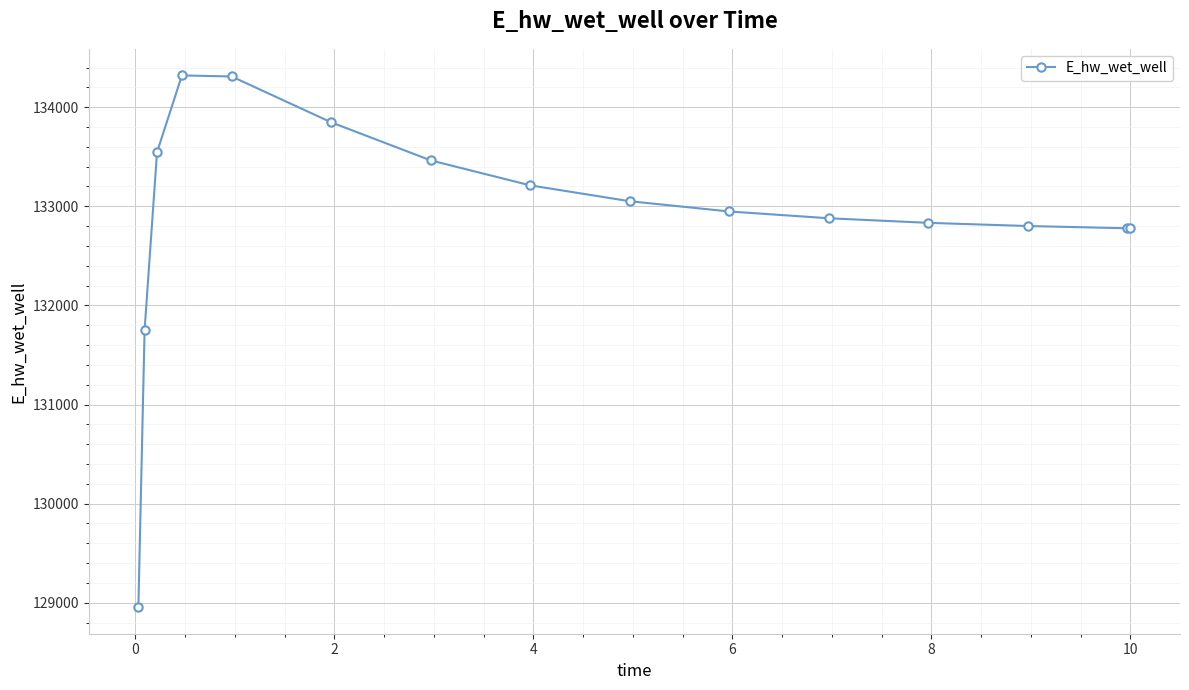

What is the greatest value displayed?

134320.6